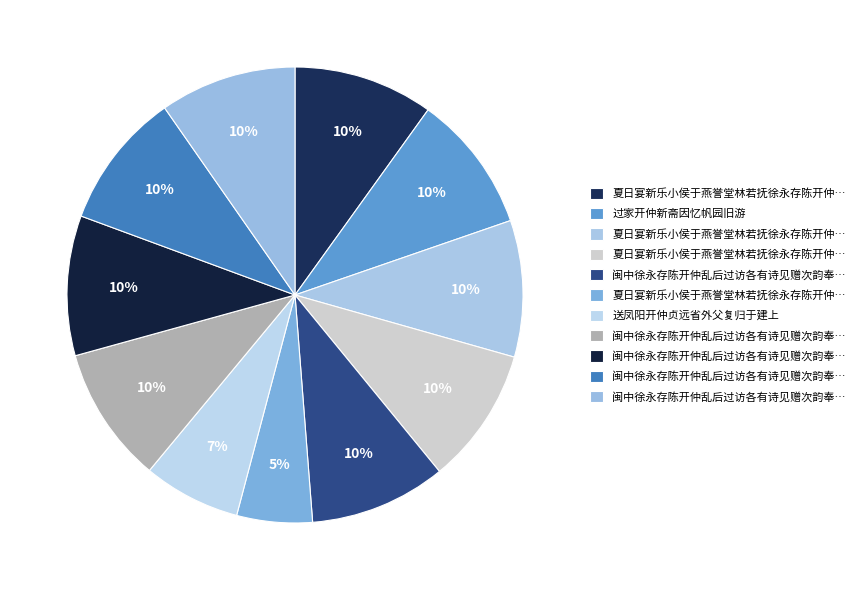

Count the number of slices in the pie.

11